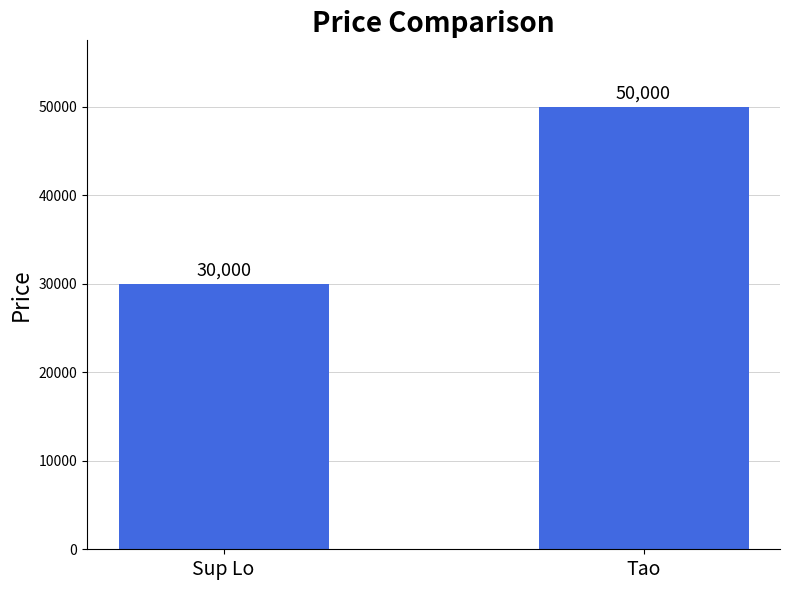

True or false: the data shows 50000 at Tao.

True